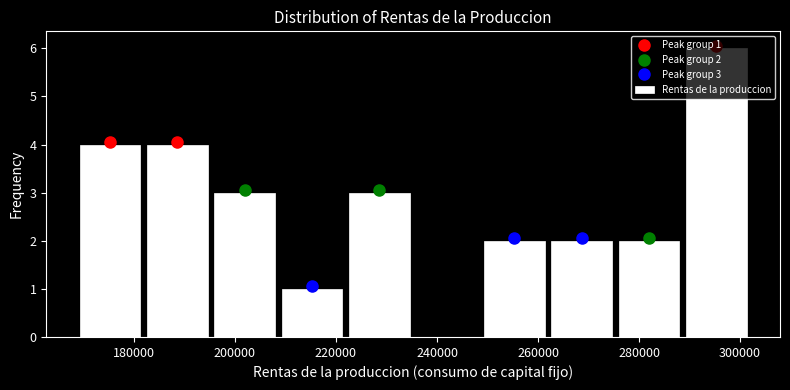

Which range on the x-axis has the tallest bar?

288000 to 302000